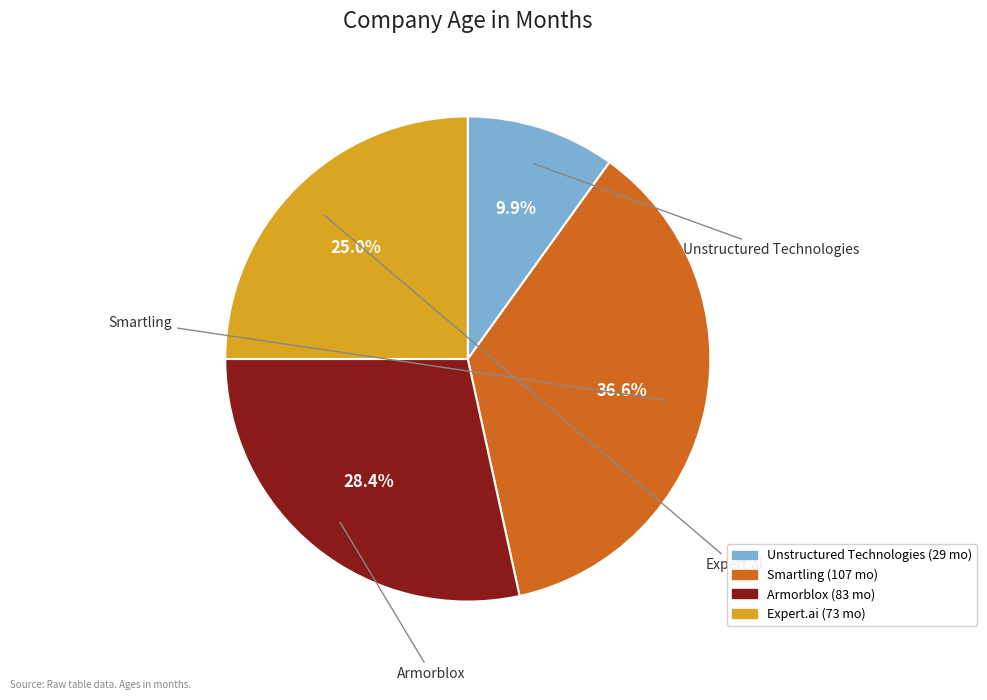

How many slices are in this pie chart?

4